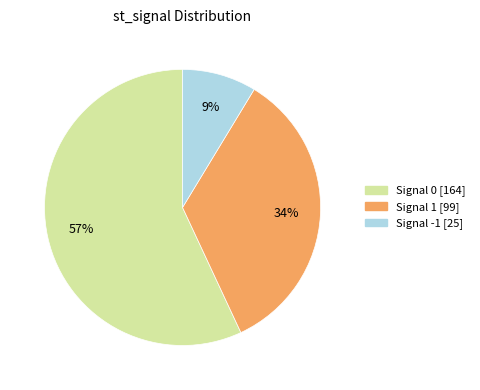

Count the number of slices in the pie.

3